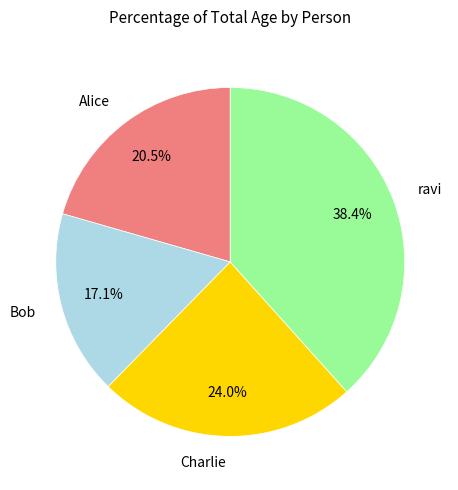

What is the ratio of the value at Bob to the value at ravi?

0.4